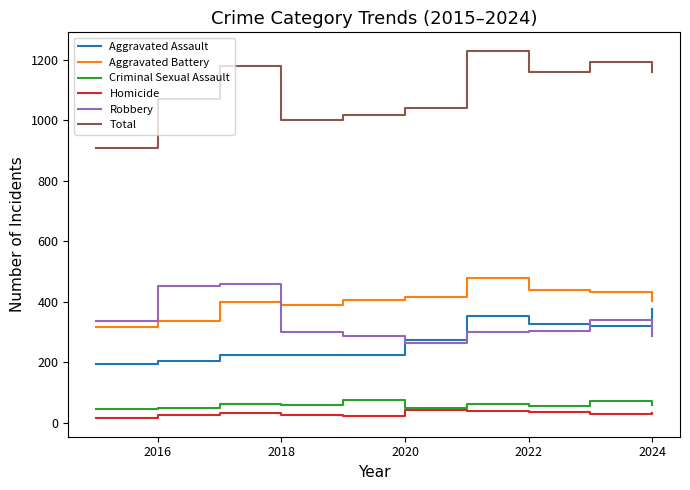

True or false: Aggravated Battery and Criminal Sexual Assault cross at least once.

False